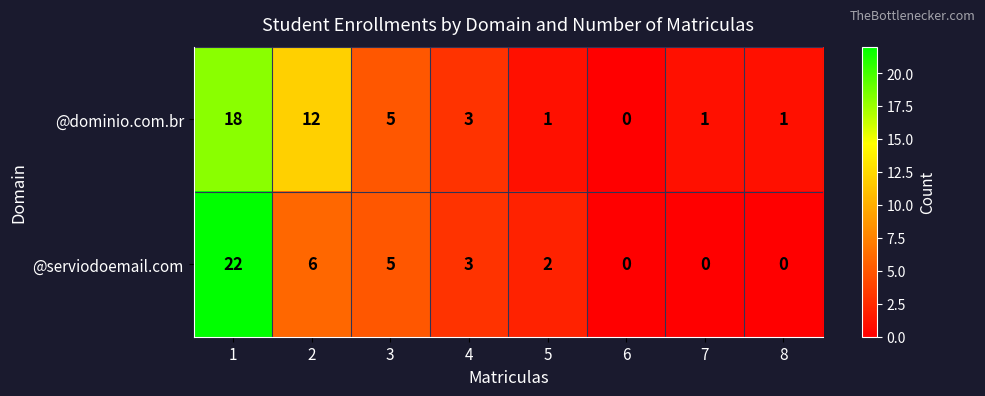

How many series are shown in this chart?

2